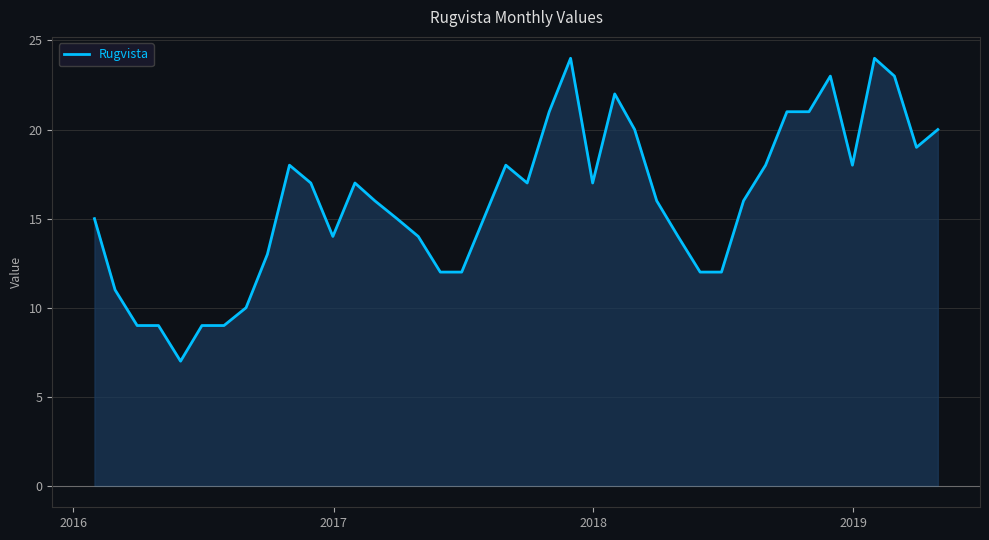

True or false: the data has more than 1 interior local peaks.

True